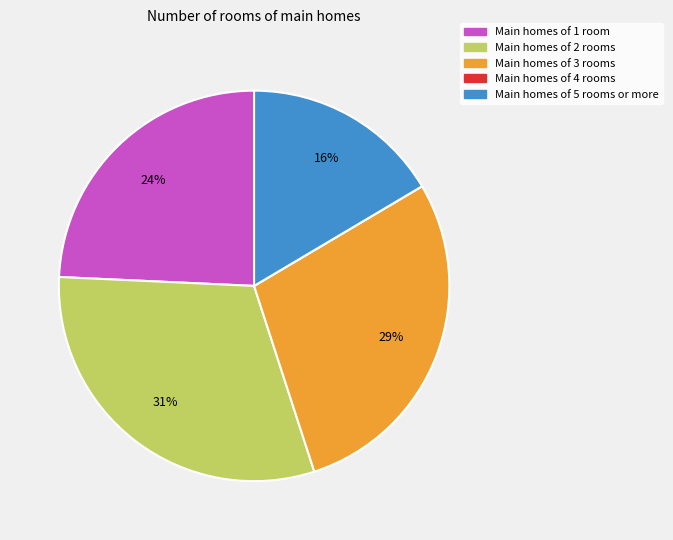

Does Main homes of 3 rooms account for over 50% of the chart?

No